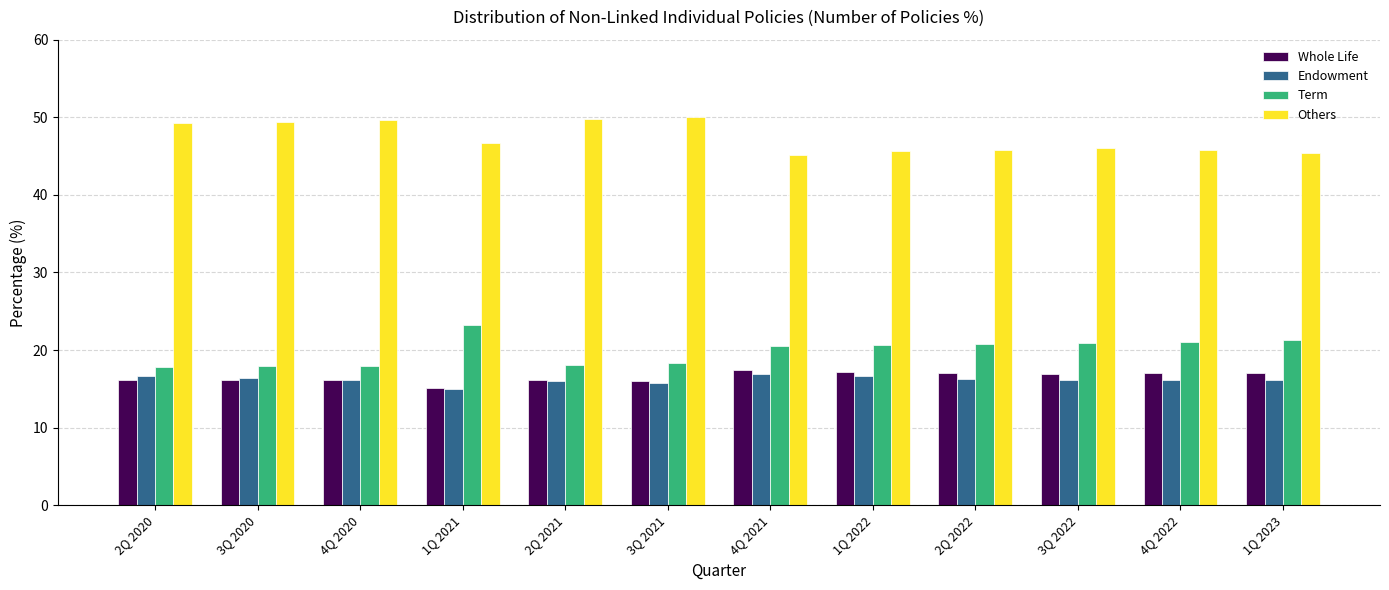

The value of Endowment at 4Q 2021 is 16.9. True or false?

True